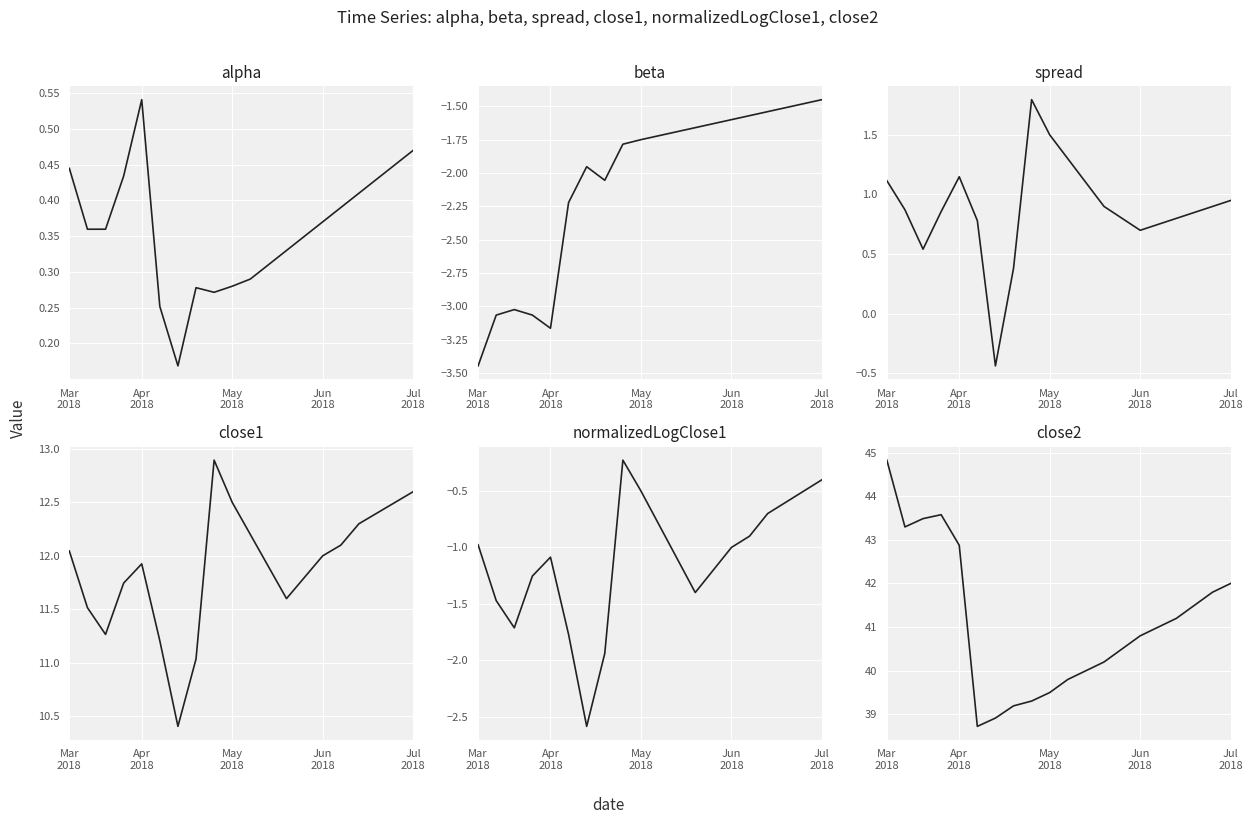

Which label corresponds to the largest value in the chart?

Mar
2018